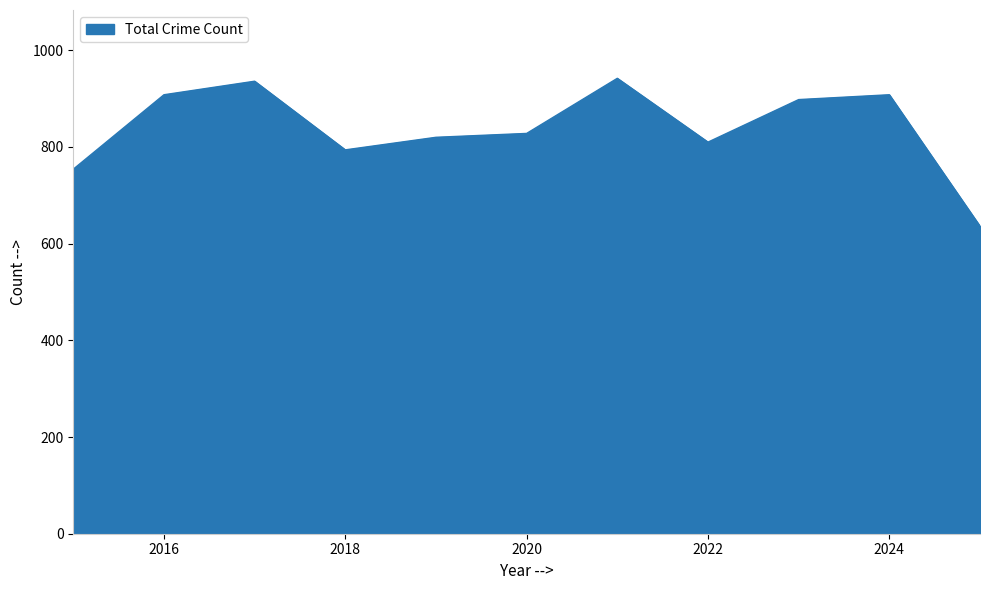

What is the minimum value shown in the chart?

636